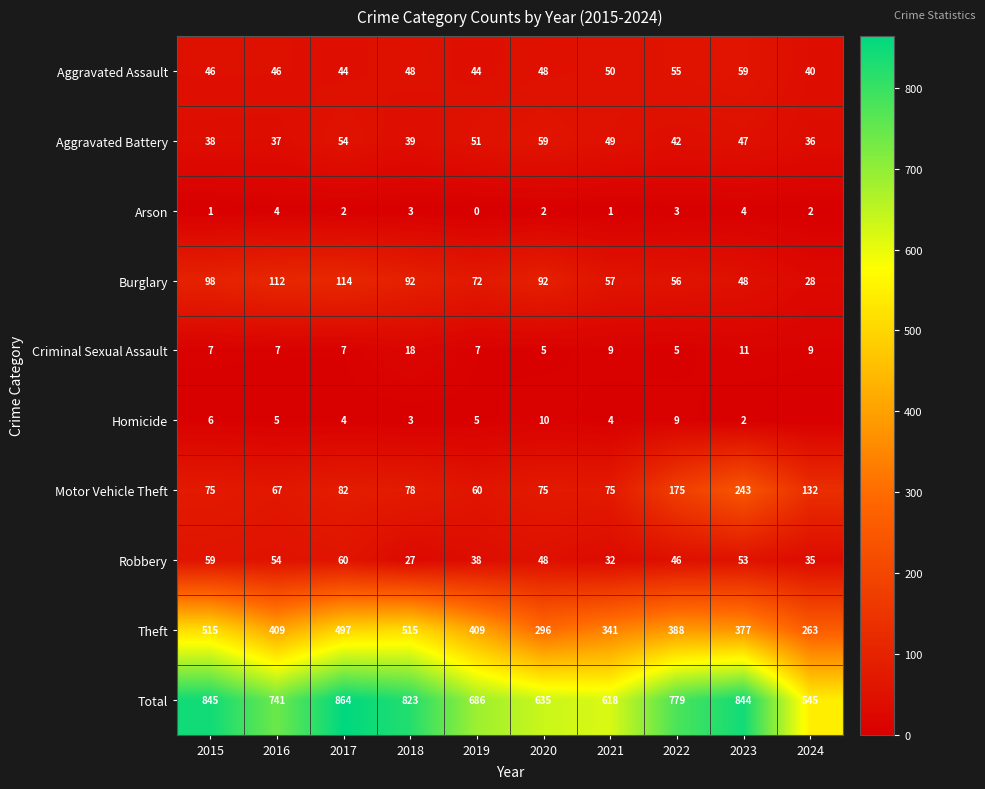

Where is Criminal Sexual Assault nearest to the value 11?

2023